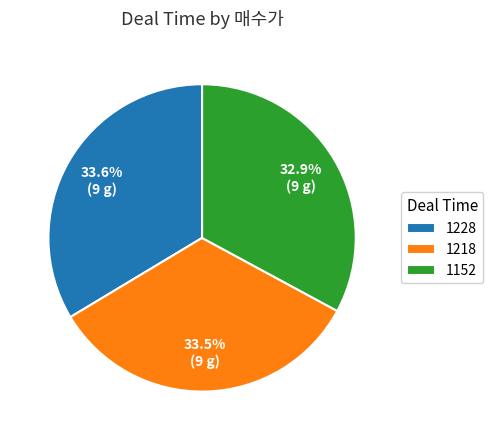

What percentage is NOT represented by 1228?

66.4%